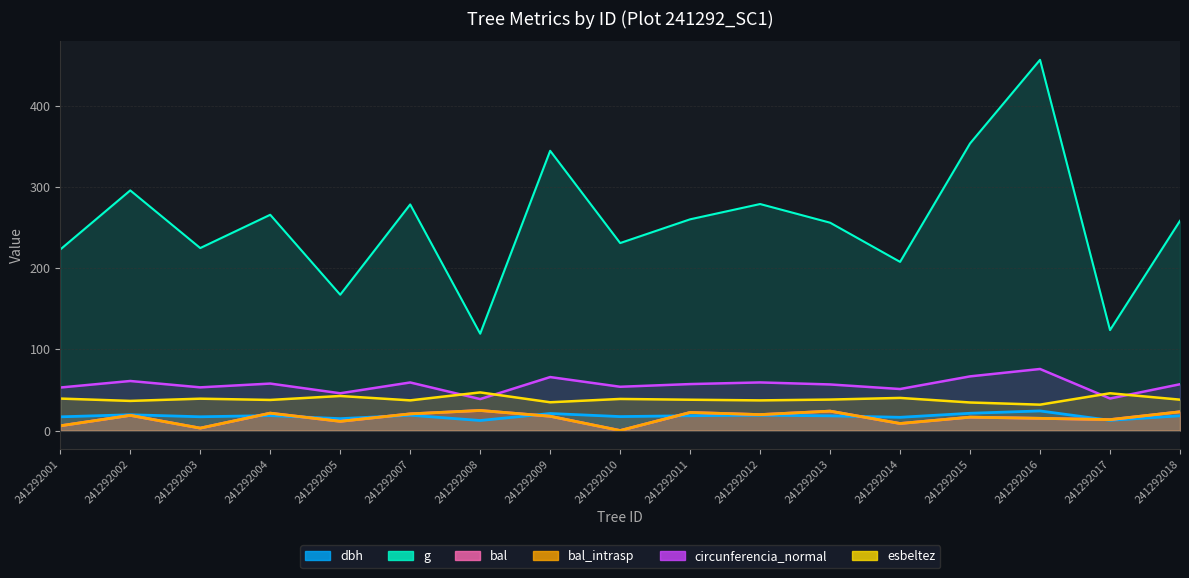

True or false: esbeltez has more than 2 interior local peaks.

True